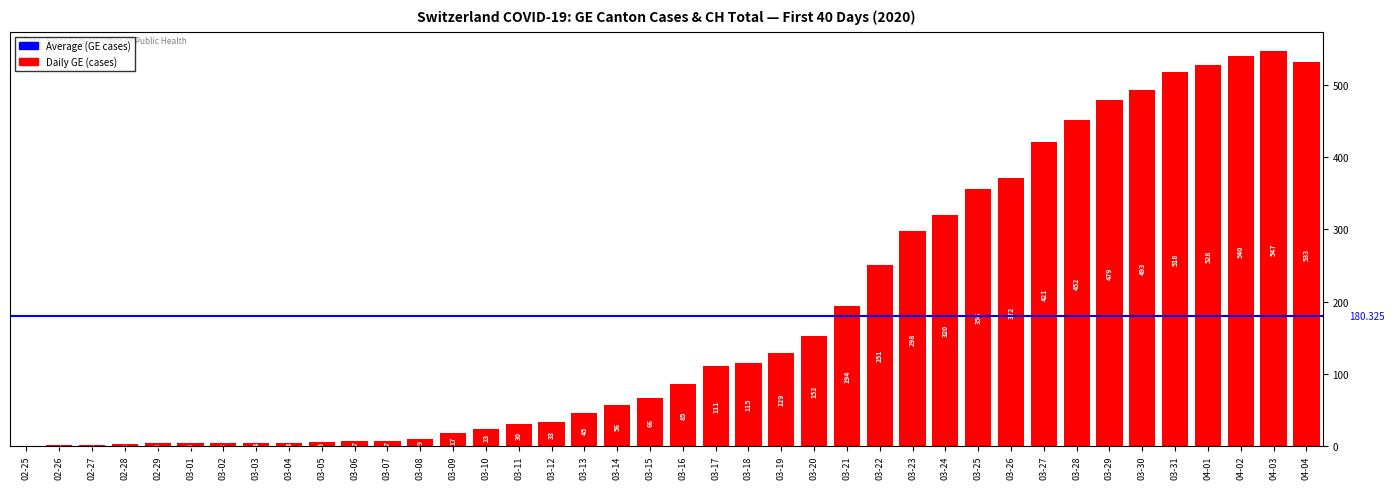

True or false: the data shows 8 at 03-05.

False